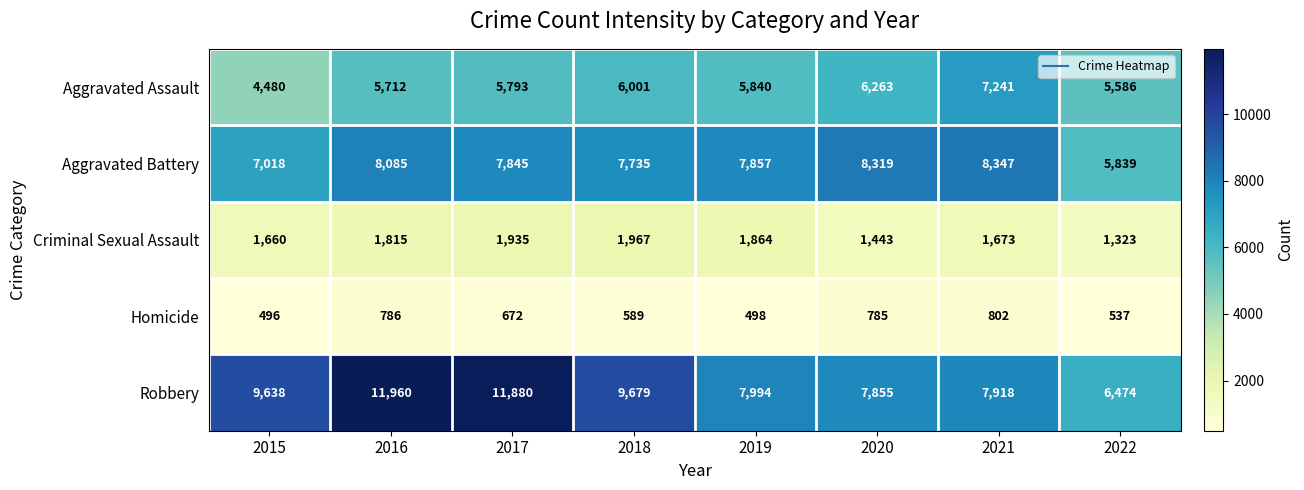

Which category has the highest value across all series?

2016